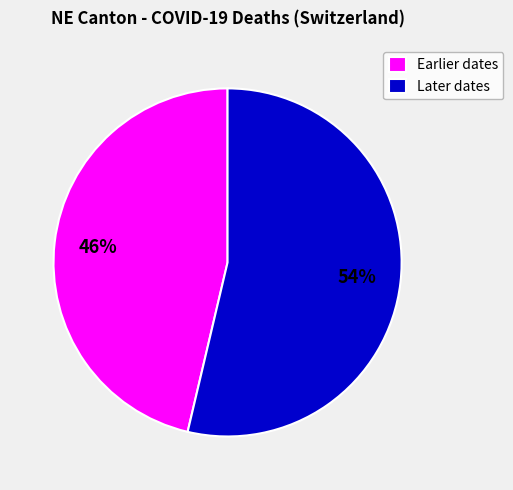

Which slice represents more than half of the pie?

Later dates